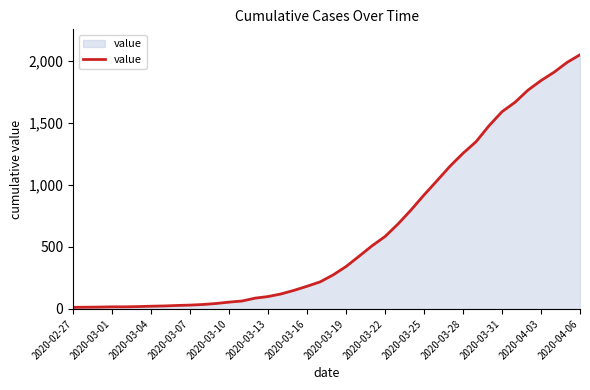

How many values are below 274?

20